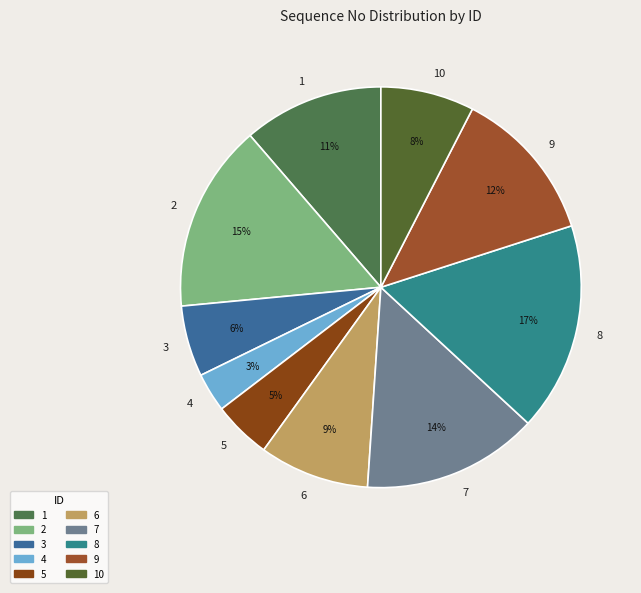

Which slice is the largest?

8